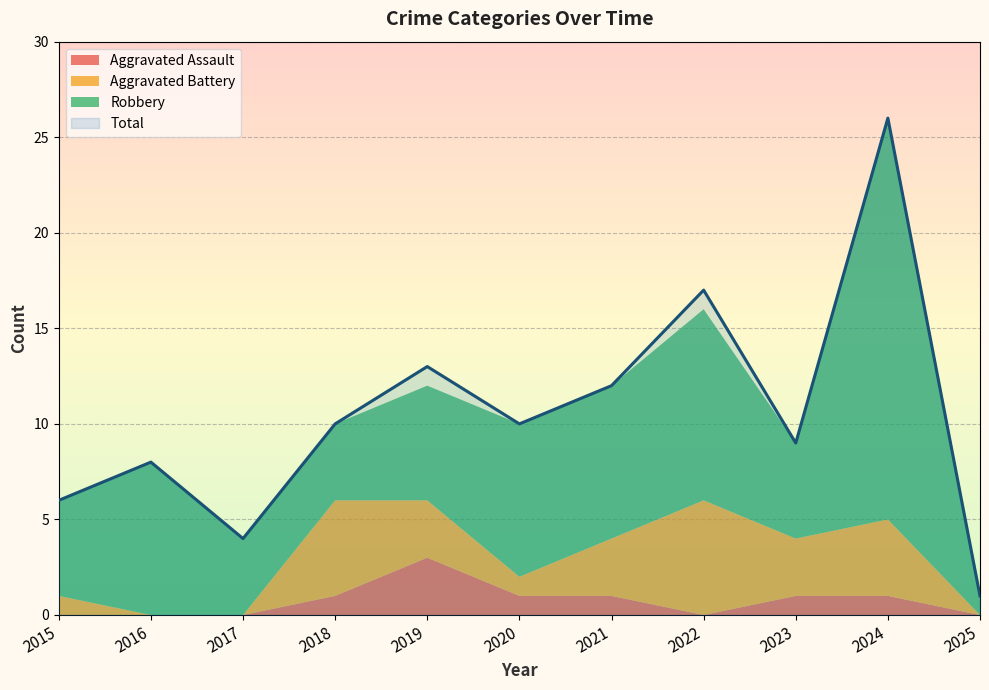

Which category has the lowest value in the Aggravated Battery series?

2016